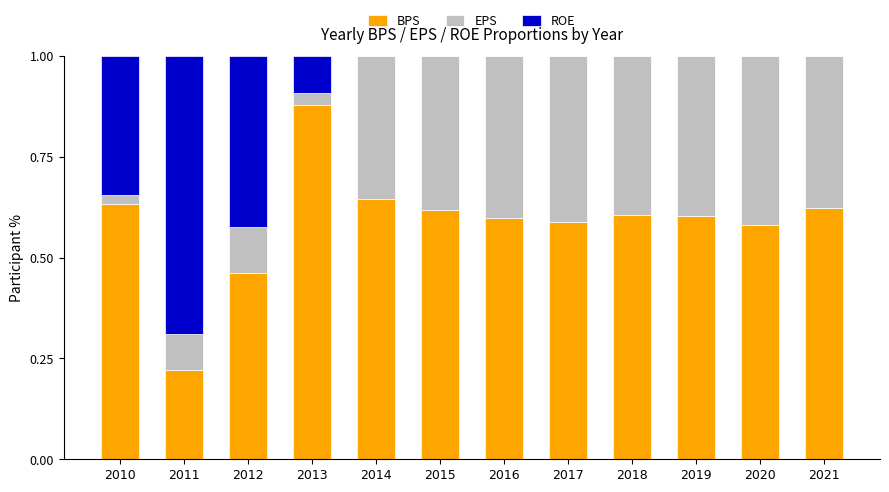

At which label does BPS reach its peak?

2013